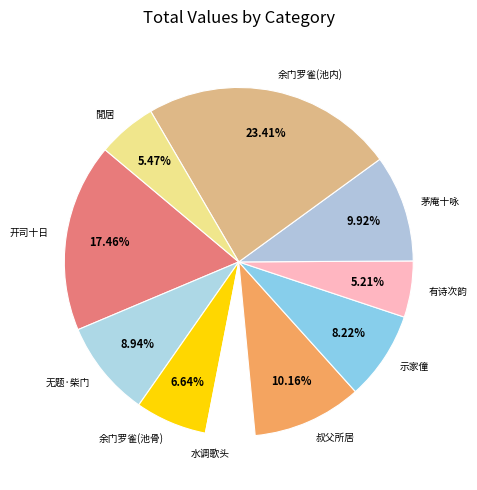

Which category has the smallest portion of the pie?

水调歌头